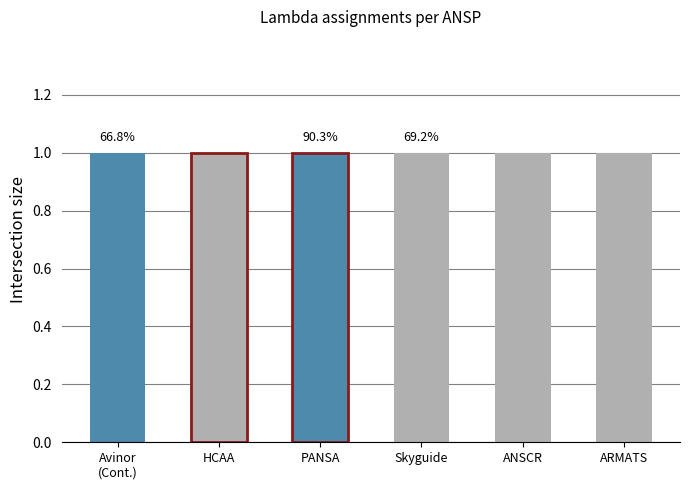

How many data points in HCAA are above 0?

1